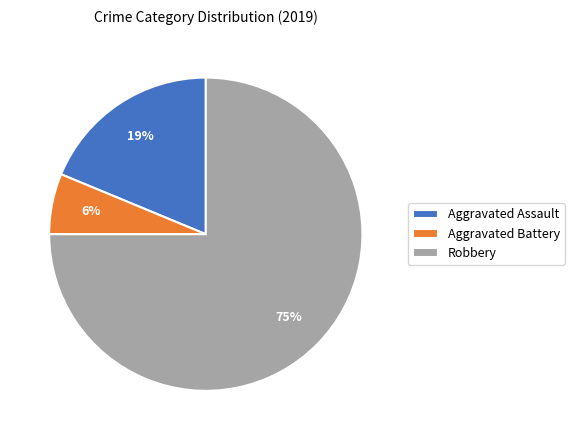

Which slice represents more than half of the pie?

Robbery